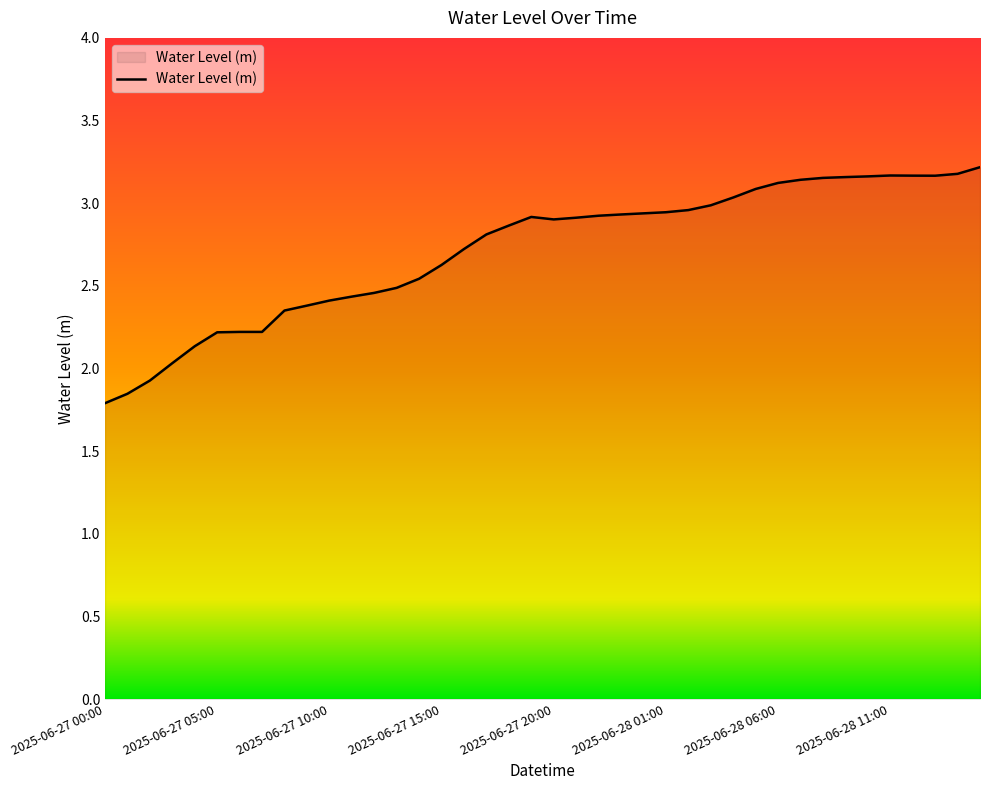

At which category does the data reach its first local valley?

2025-06-27 20:00